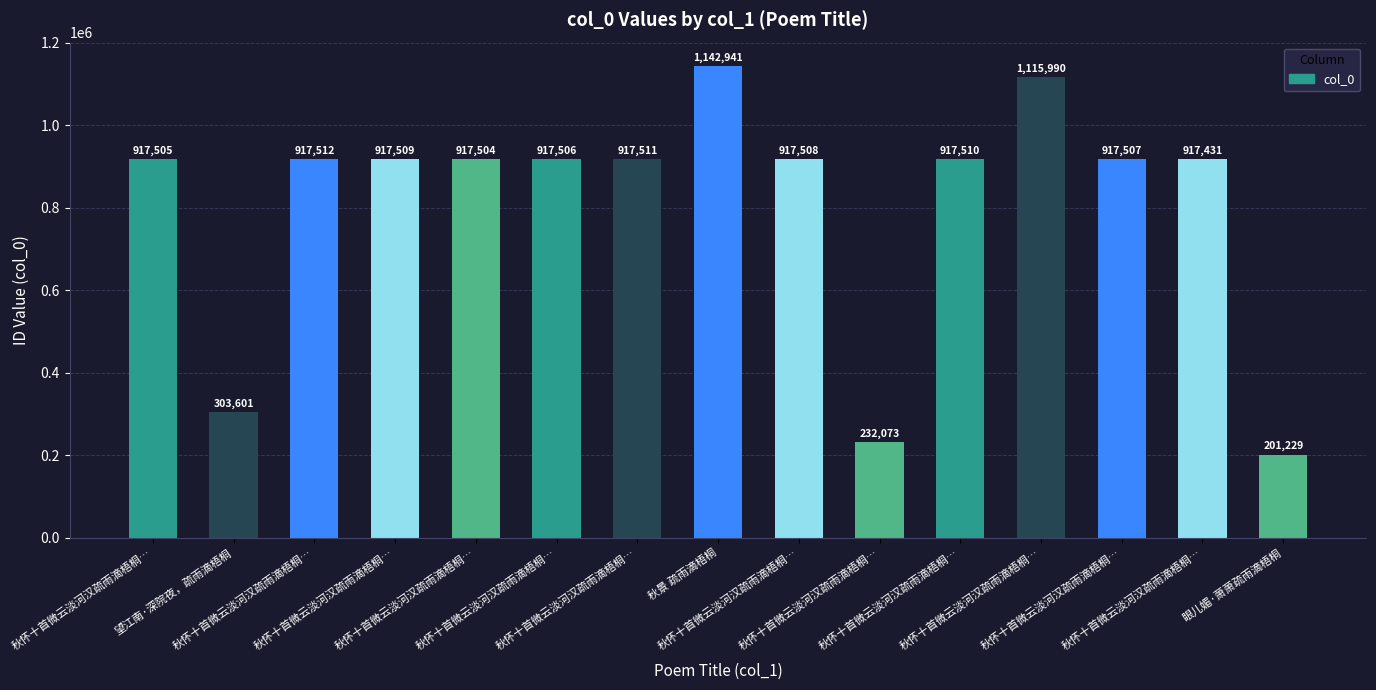

Between 秋怀十首微云淡河汉疏雨滴梧桐… and 秋怀十首微云淡河汉疏雨滴梧桐…, which is larger?

秋怀十首微云淡河汉疏雨滴梧桐…